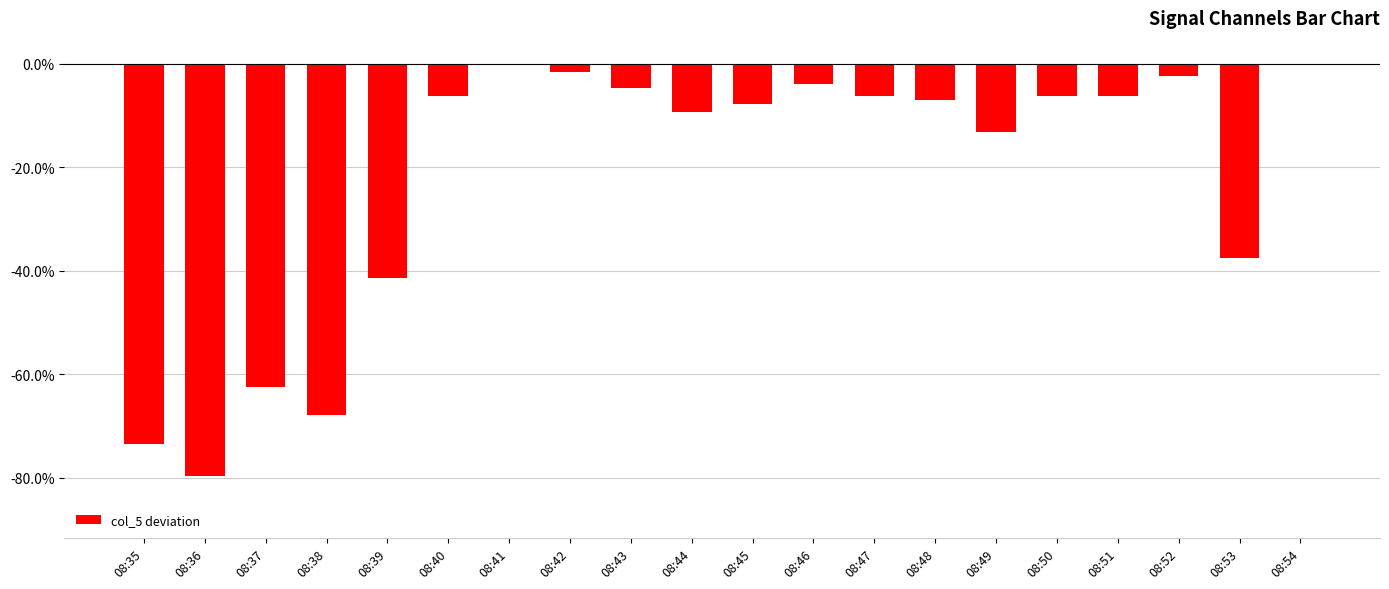

What is the sum of the values at 08:43 and 08:53?

-42.2